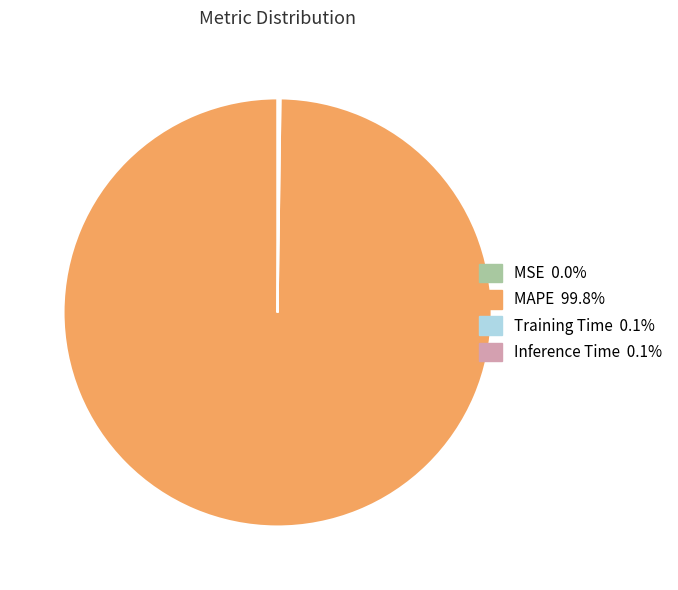

What is the largest slice in the pie chart?

MAPE